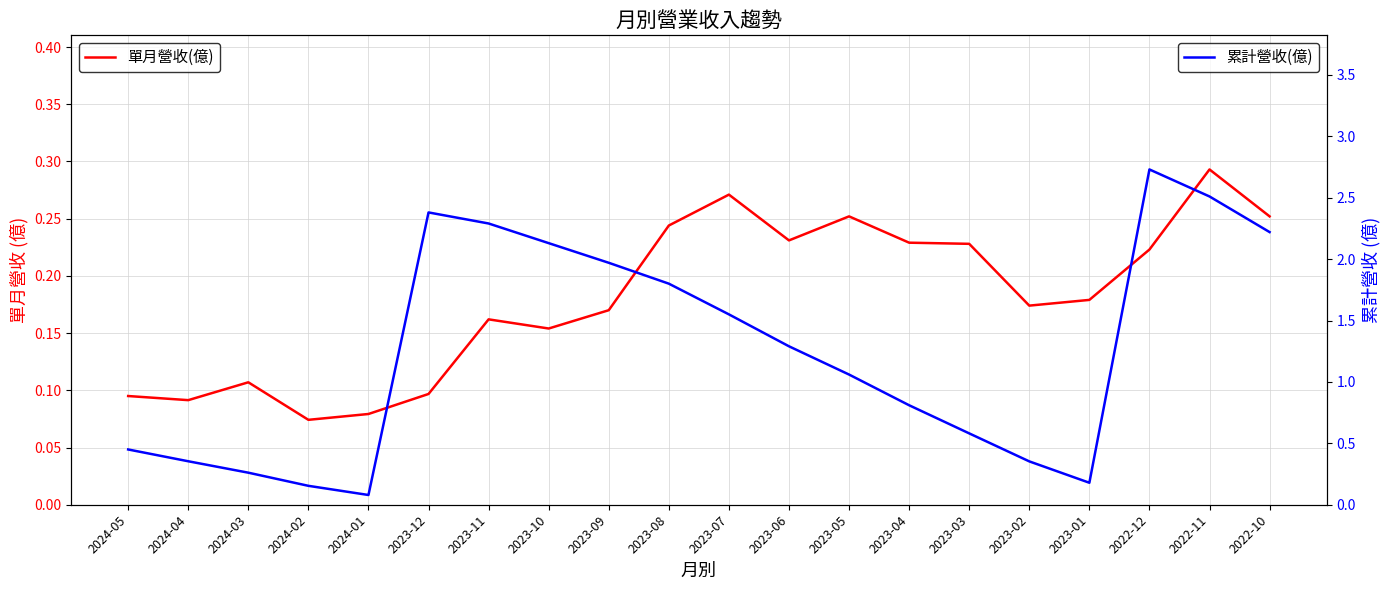

At which label is 單月營收(億) closest to 0?

2024-02